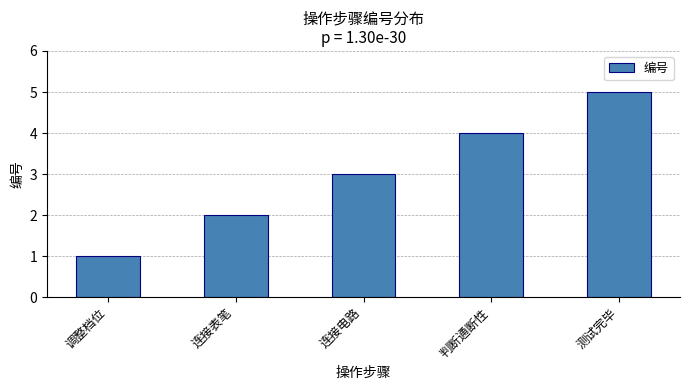

What is the label of the 2nd bar from the right?

判断通断性